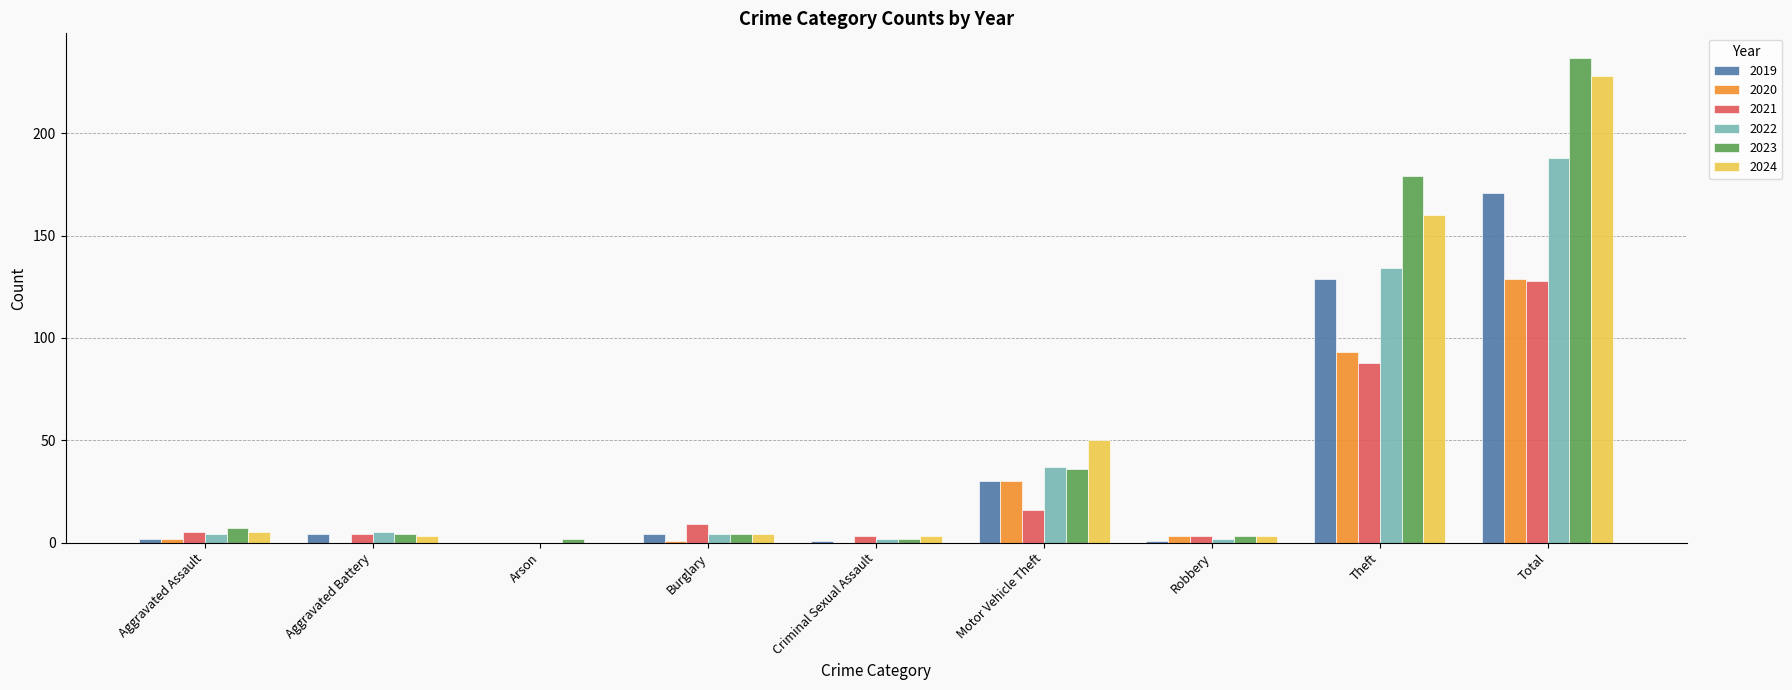

What are all the series names shown in the legend?

2019, 2020, 2021, 2022, 2023, 2024